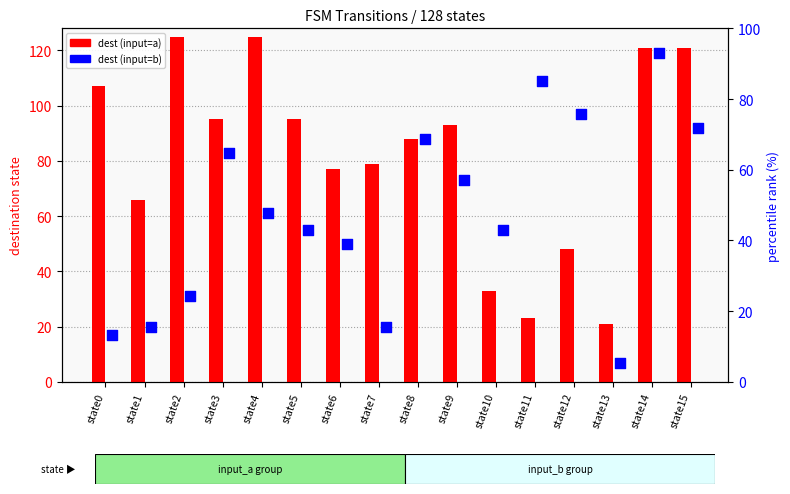

At which category is the sum across all series the highest?

state14